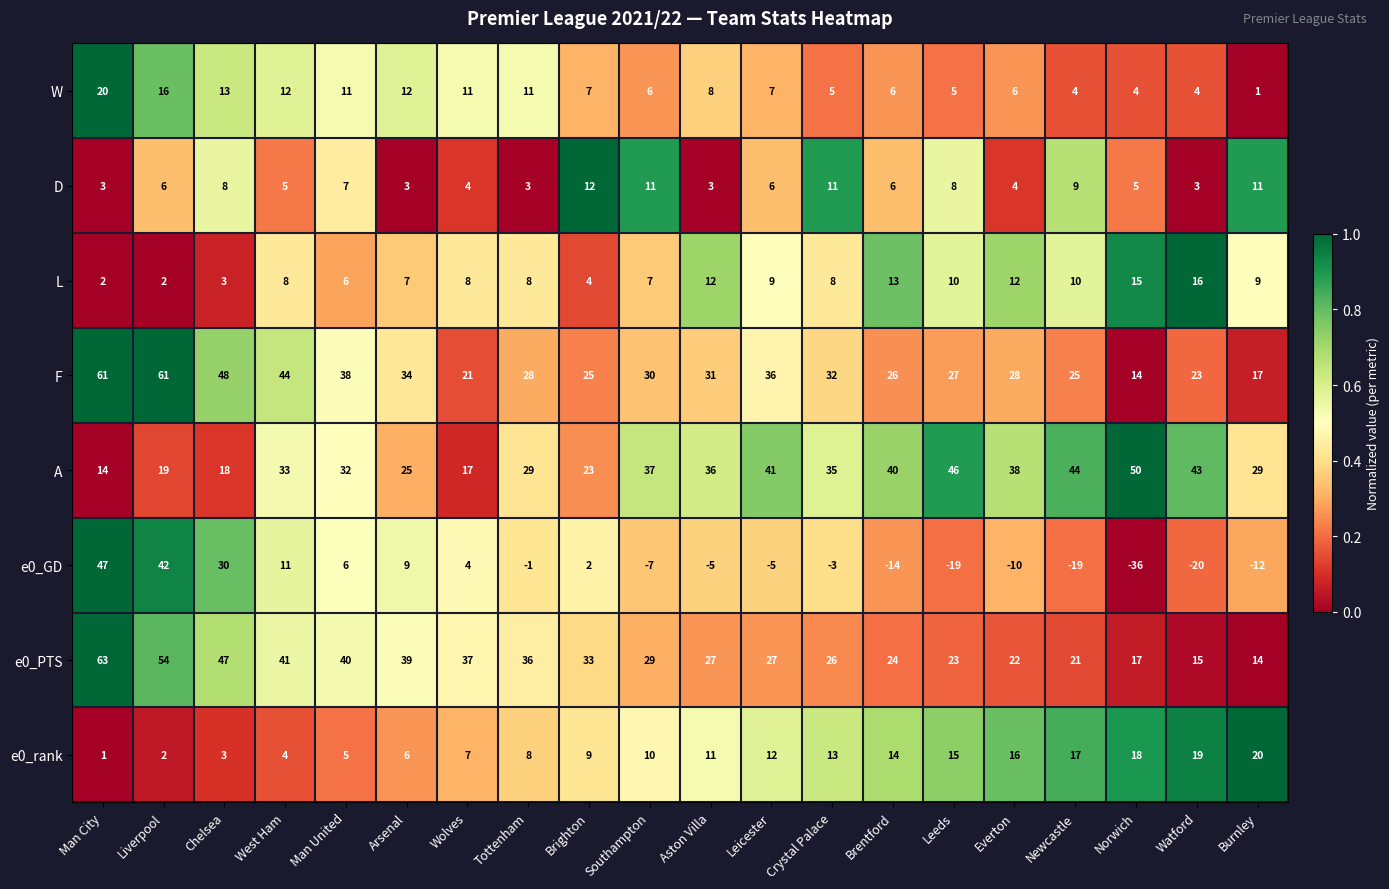

What is the difference between the maximum and minimum values in the W series?

19